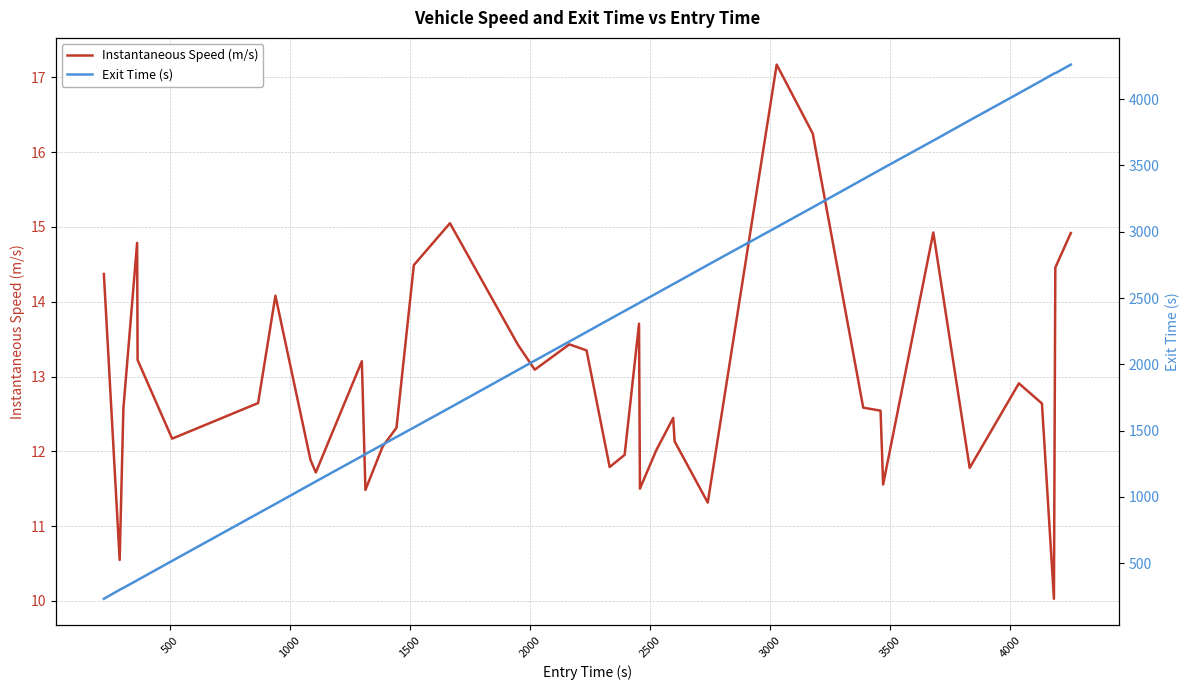

What is the lowest value of the Instantaneous Speed (m/s) series?

10.0